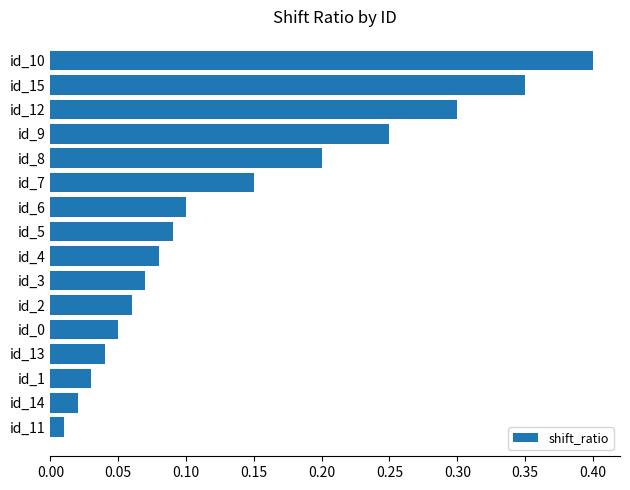

True or false: the data shows 0.2 at id_9.

True